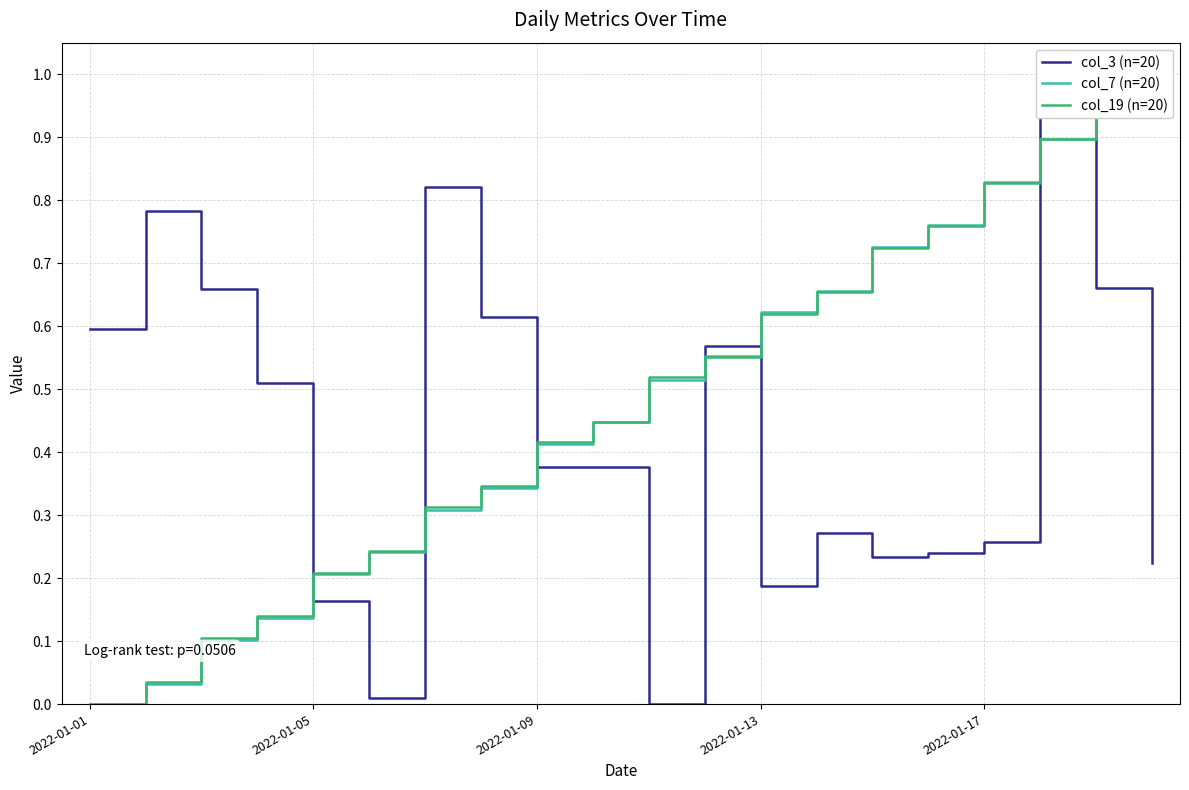

What value does the col_19 (n=20) series have at 18?

0.9